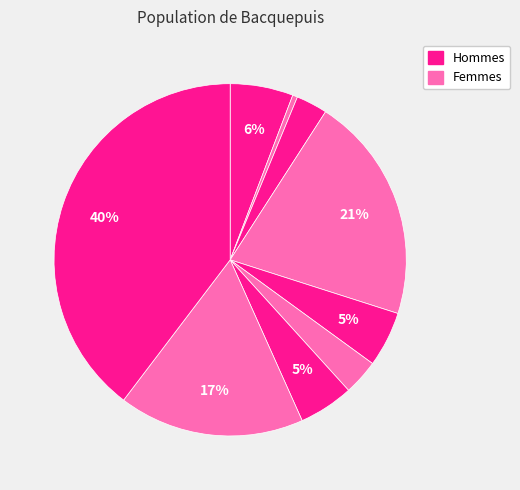

How many segments does this pie chart have?

9